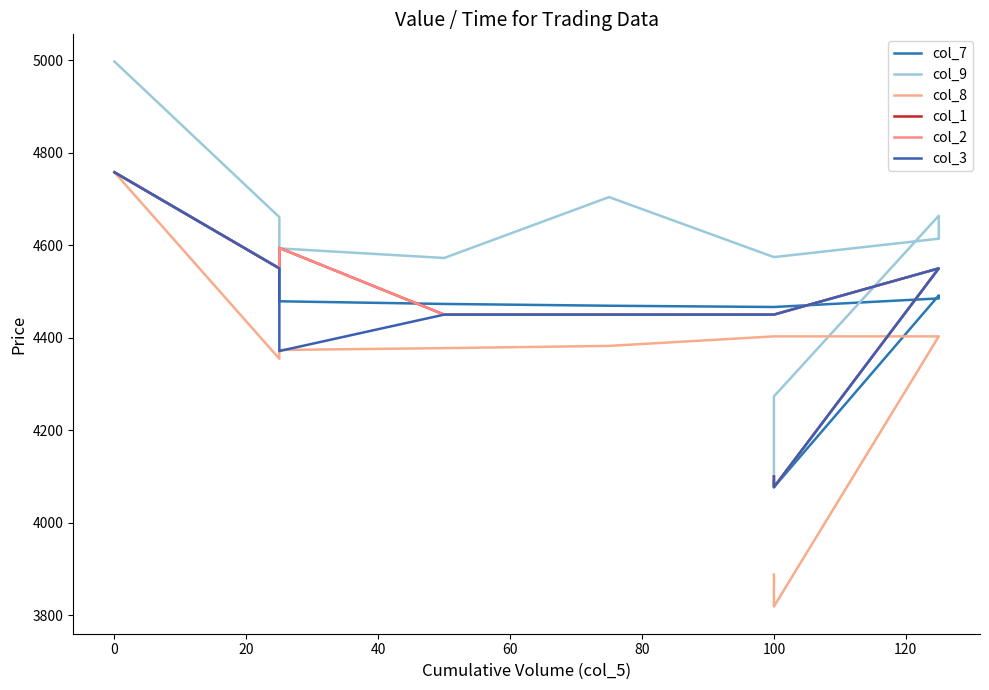

True or false: col_2 and col_9 cross at least once.

True